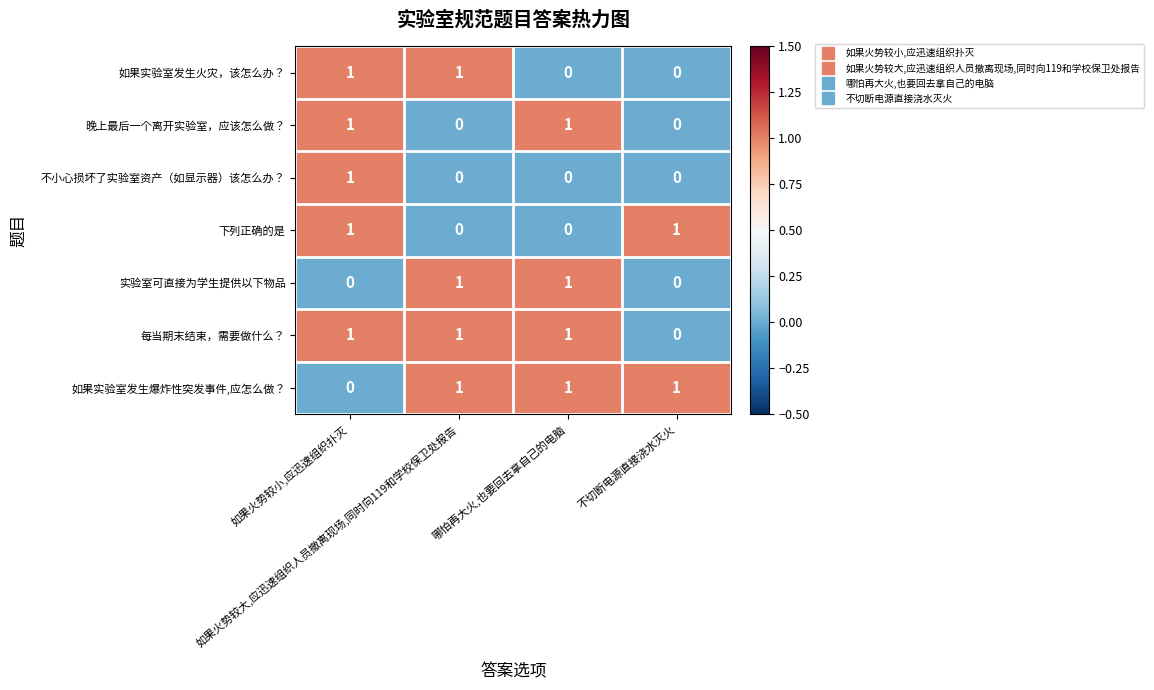

How many categories are shown in the chart?

4